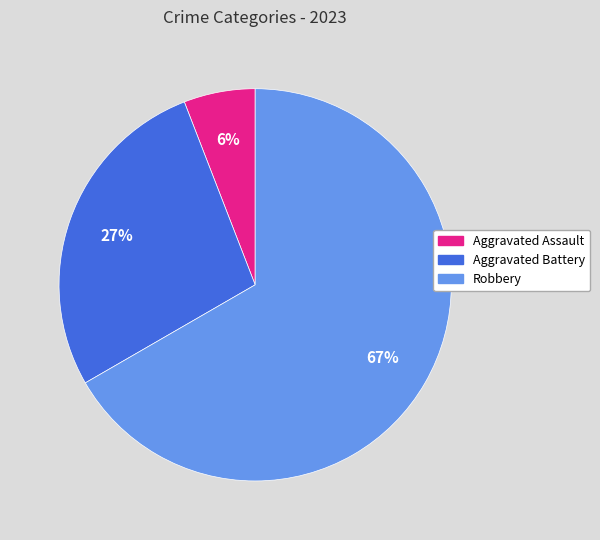

To the nearest percent, what is the average slice percentage?

33%